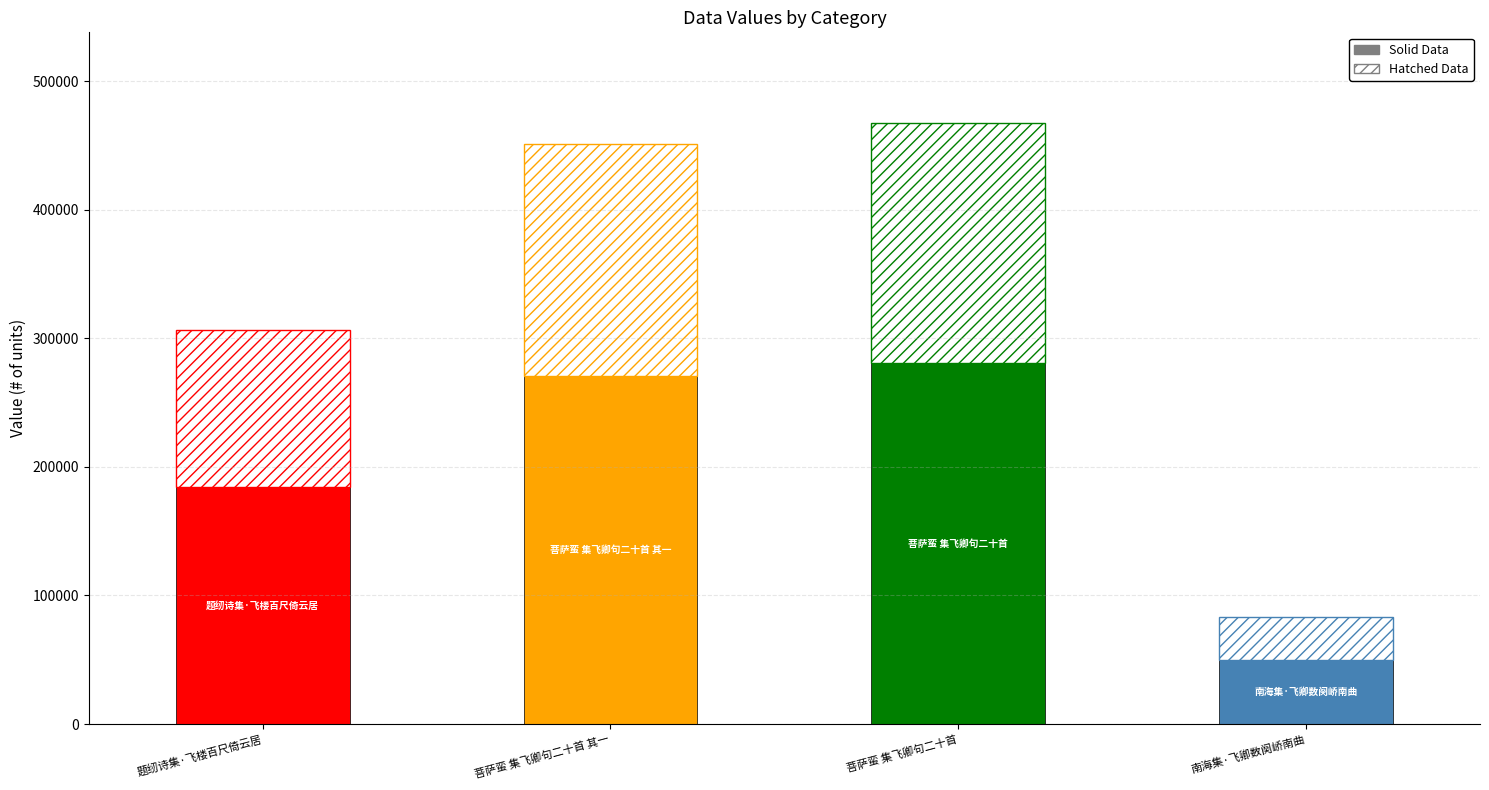

Where does the data first go above 451022?

菩萨蛮 集飞卿句二十首